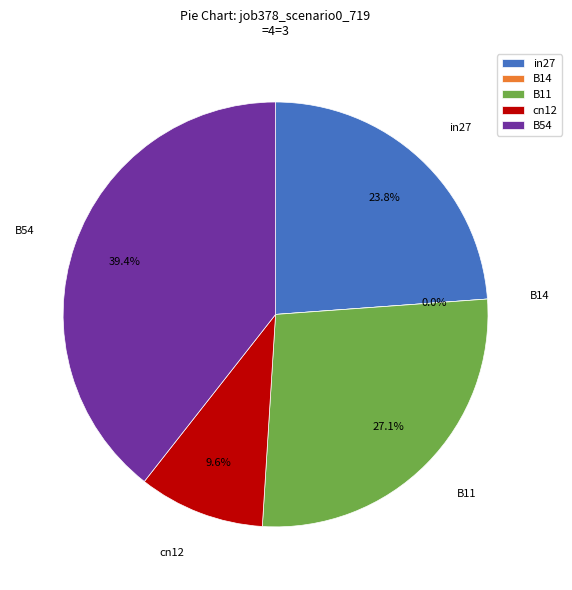

What is the change in value from B11 to cn12?

-0.2